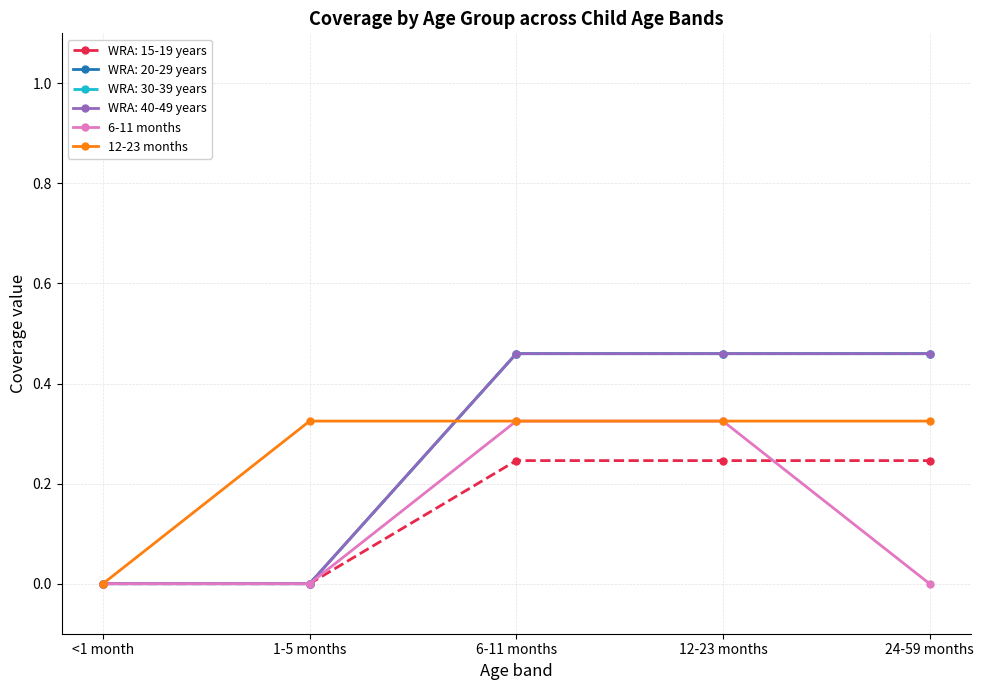

Is this an area chart (filled region under the line)?

No